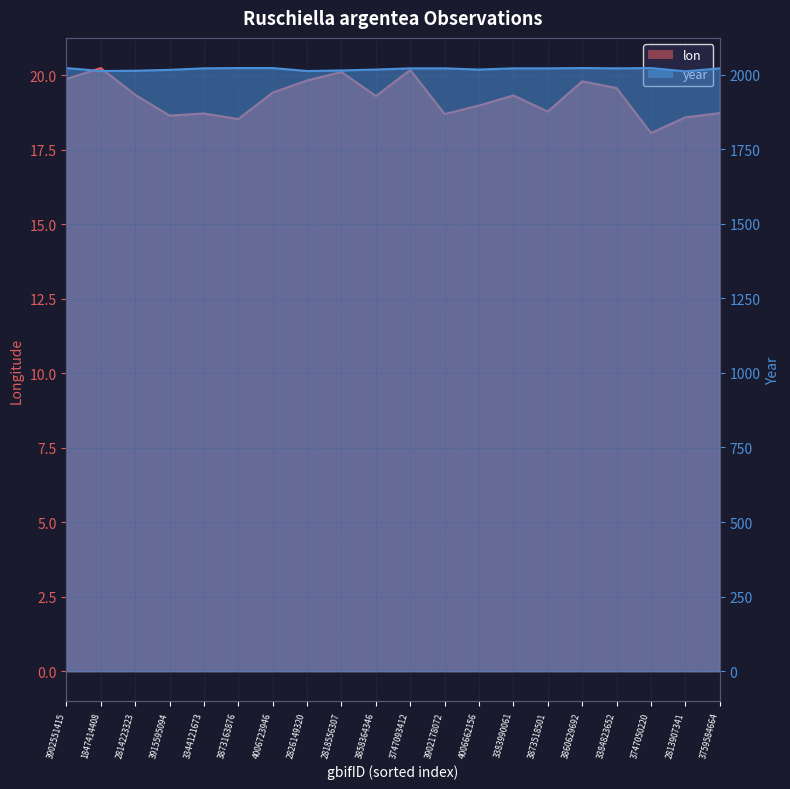

The value of year at 3383990061 is 2954.8. True or false?

False